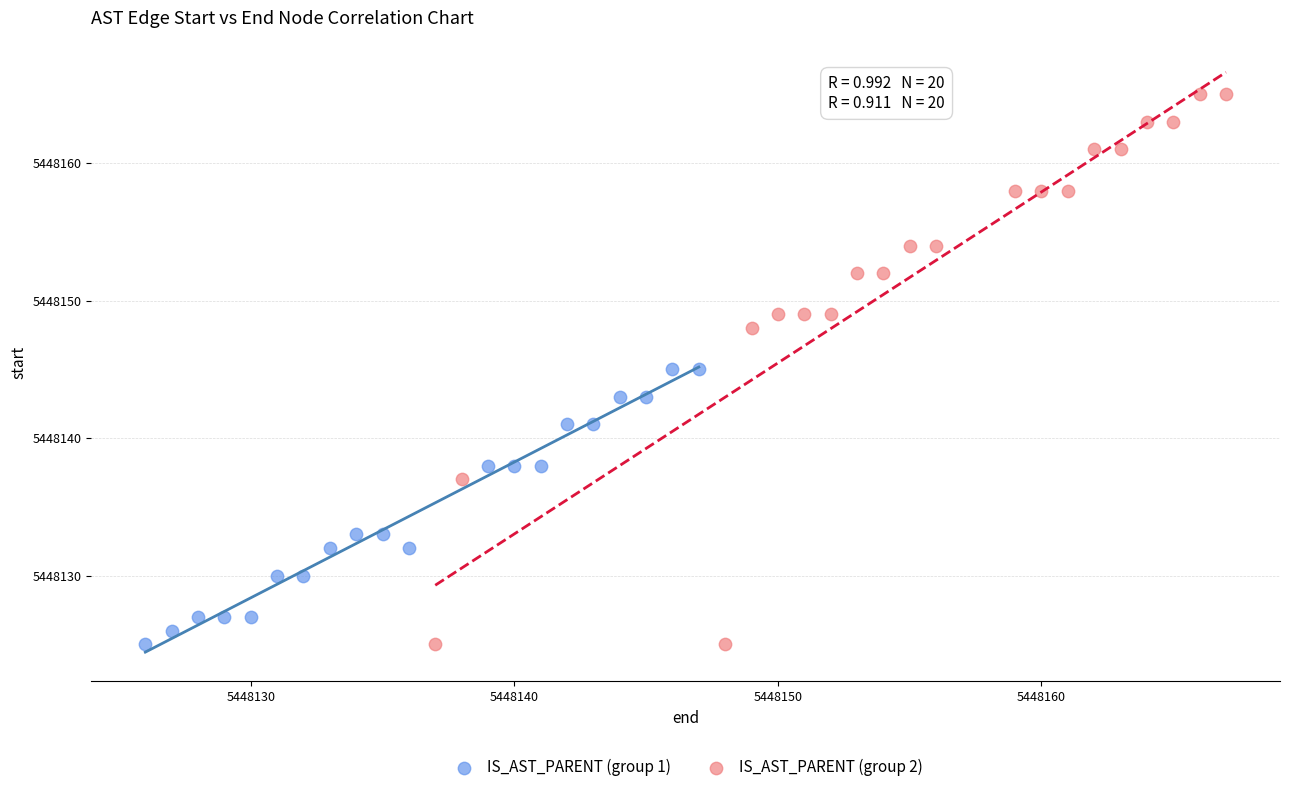

What are all the series names shown in the legend?

IS_AST_PARENT (group 1), IS_AST_PARENT (group 2)